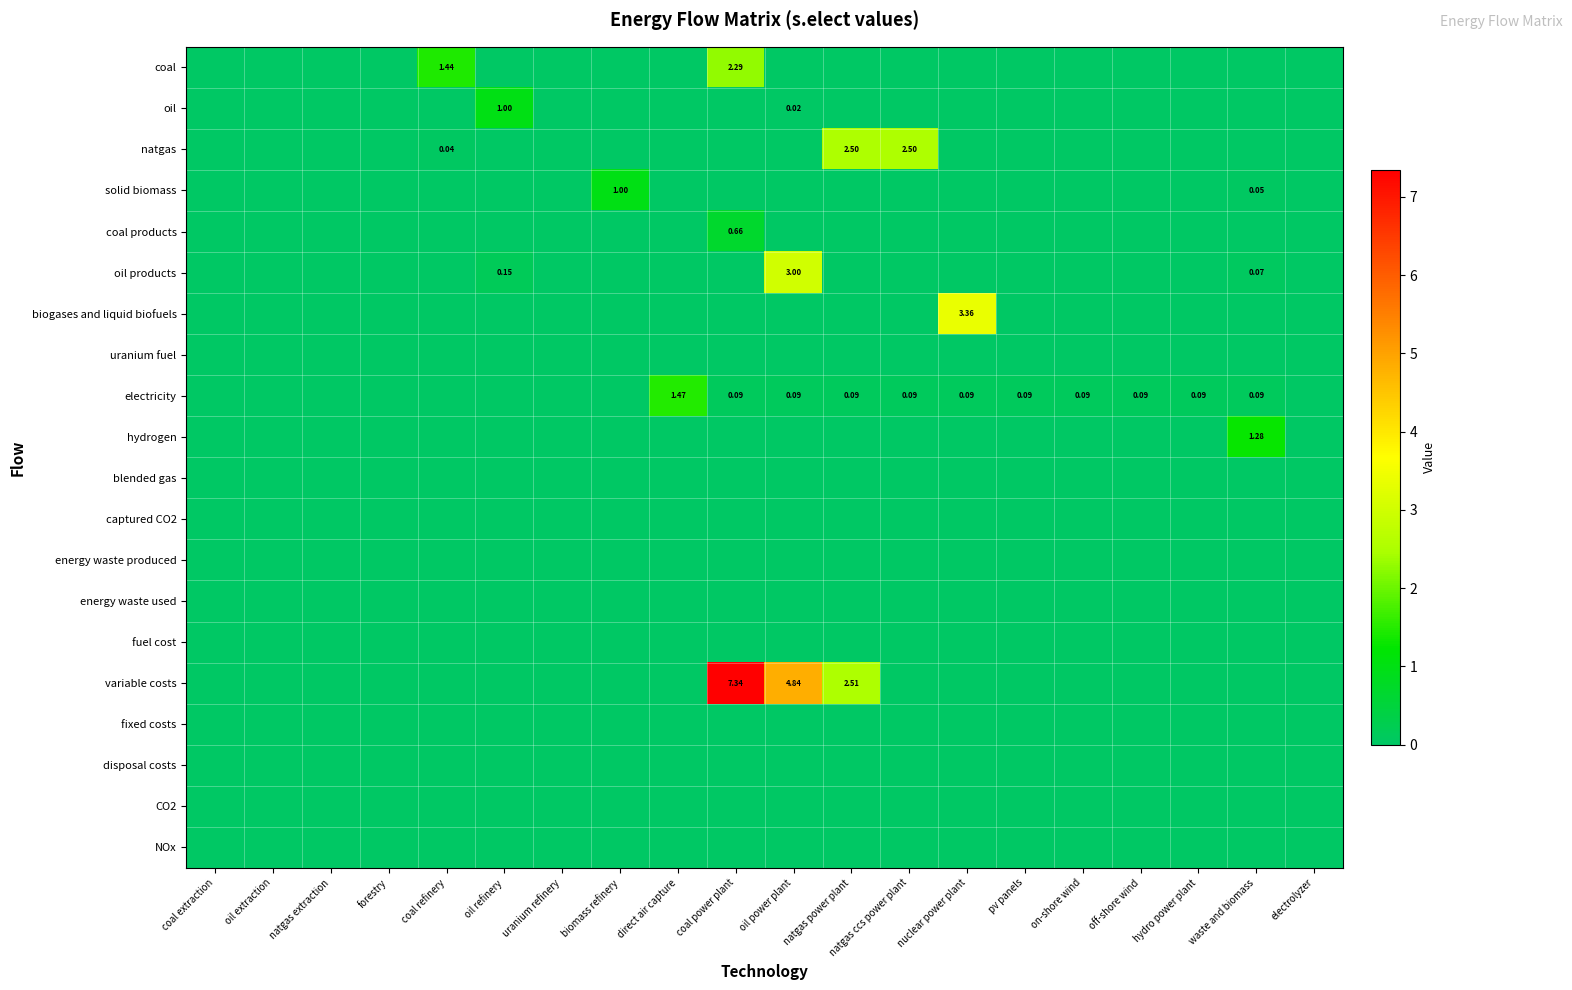

Is it true that NOx equals 0.0 at coal power plant?

True